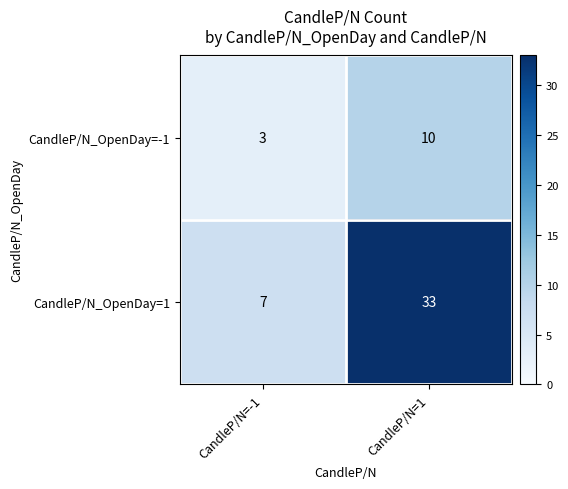

Reading left to right, transcribe all the data shown in this chart.

CandleP/N_OpenDay=-1: CandleP/N=-1=3	CandleP/N=1=10
CandleP/N_OpenDay=1: CandleP/N=-1=7	CandleP/N=1=33